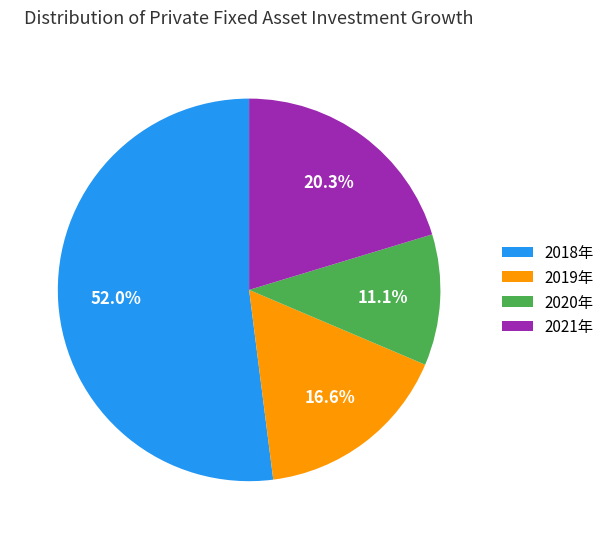

How many slices are in this pie chart?

4